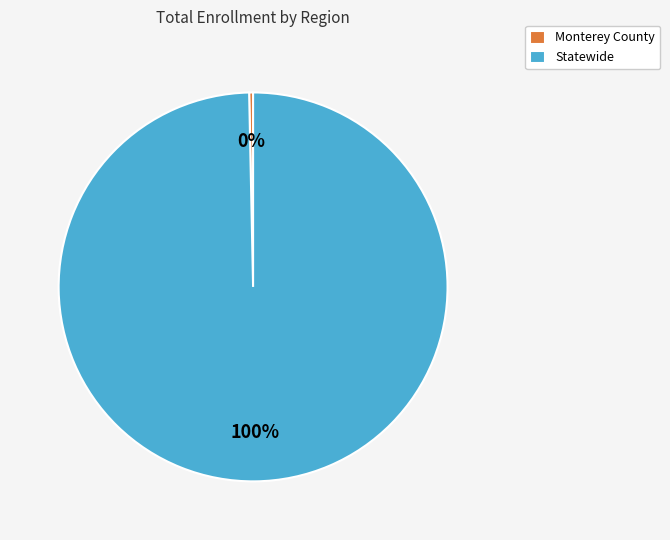

To the nearest percent, what is the combined percentage of Monterey County and Statewide?

100%